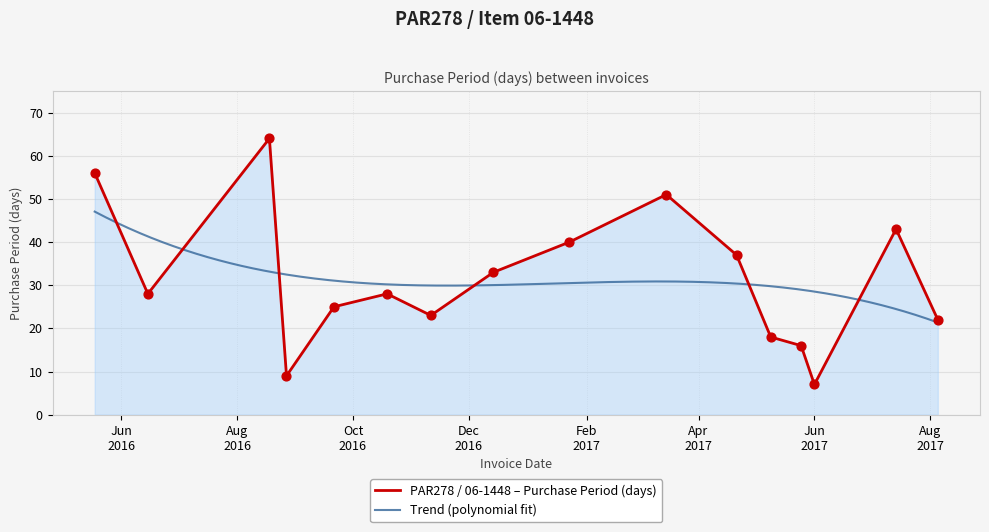

What is the ratio of the value at 2016-05-18 to the value at 2016-08-18?

0.9